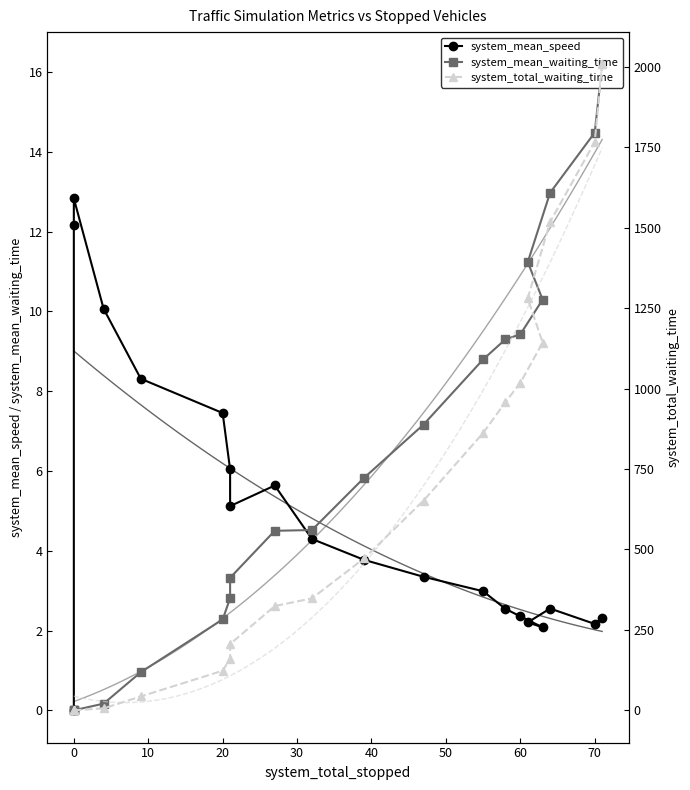

True or false: system_total_waiting_time has more than 1 points higher than both neighbors.

False